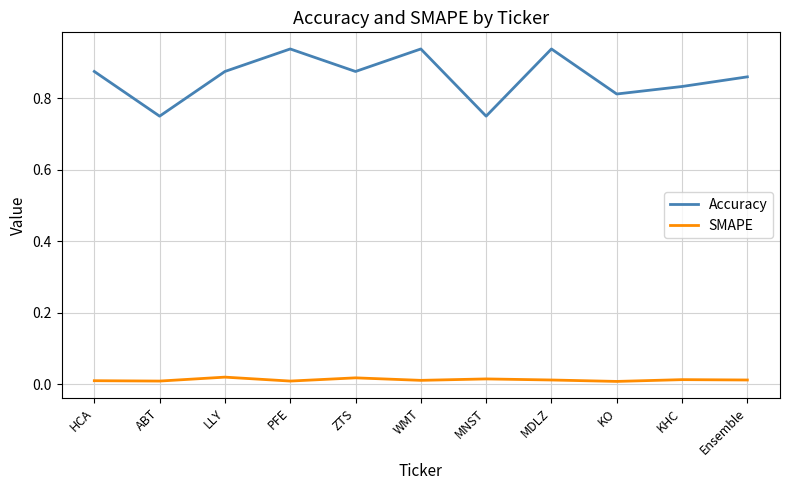

The value of Accuracy at Ensemble is 1.3. True or false?

False